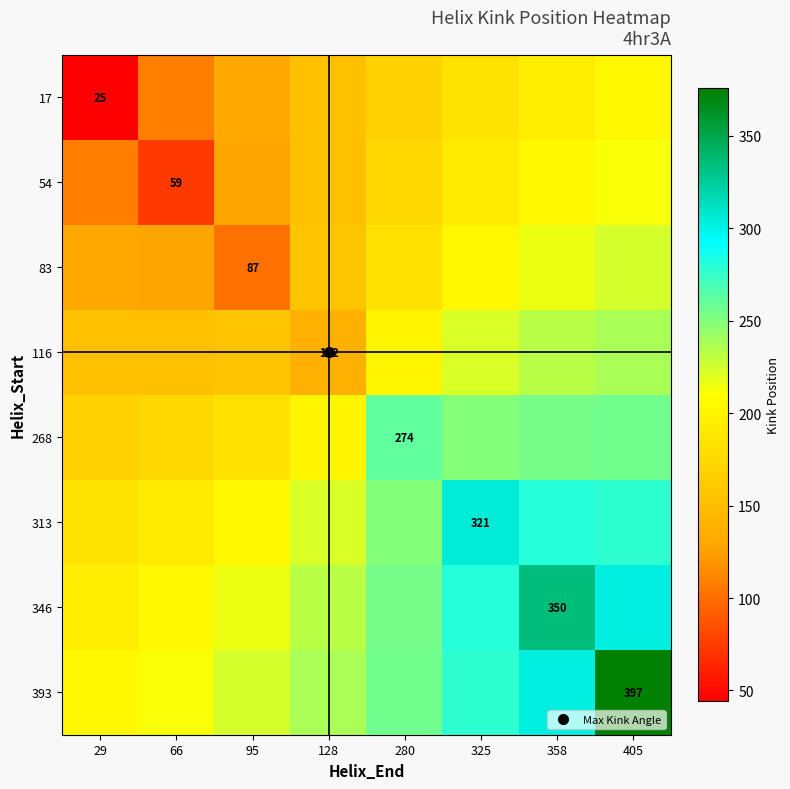

What is the total value across all series at 280?

1748.8